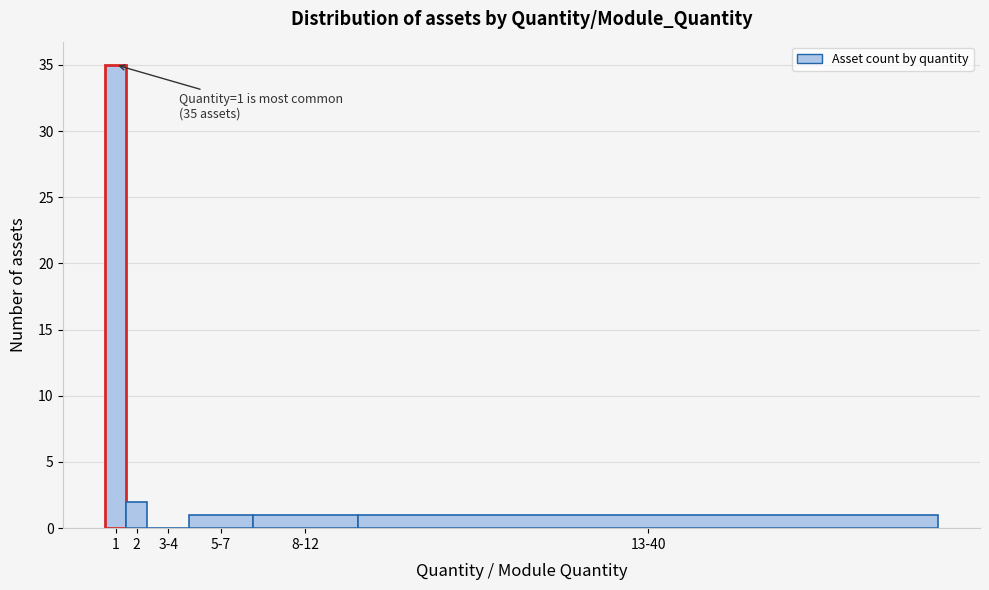

Reading left to right, transcribe all the data shown in this chart.

1=35	2=2	3-4=0	5-7=1	8-12=1	13-40=1